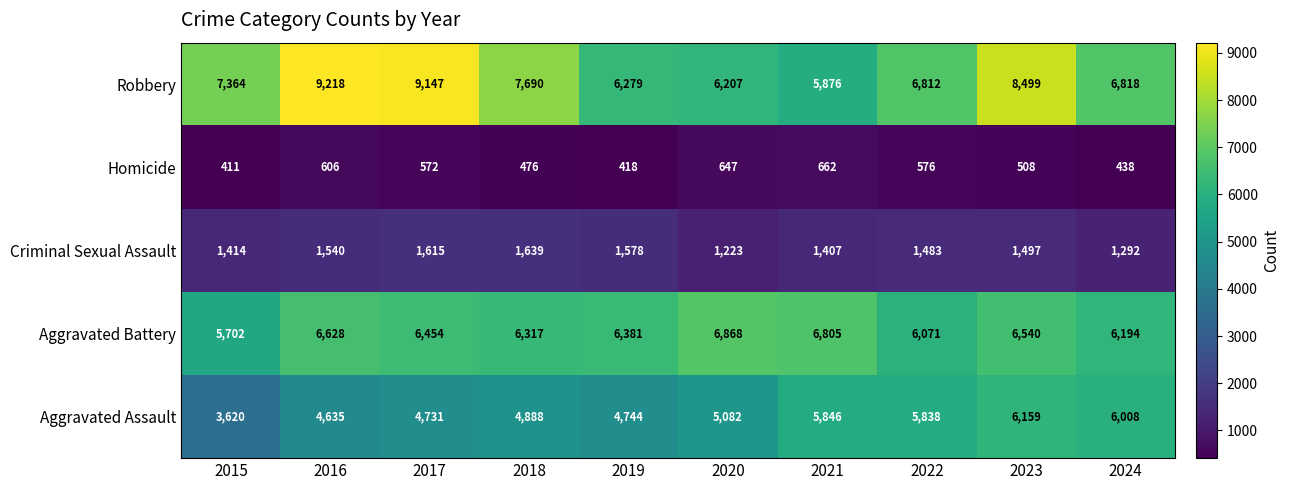

What is the total value across all series at 2020?

20027